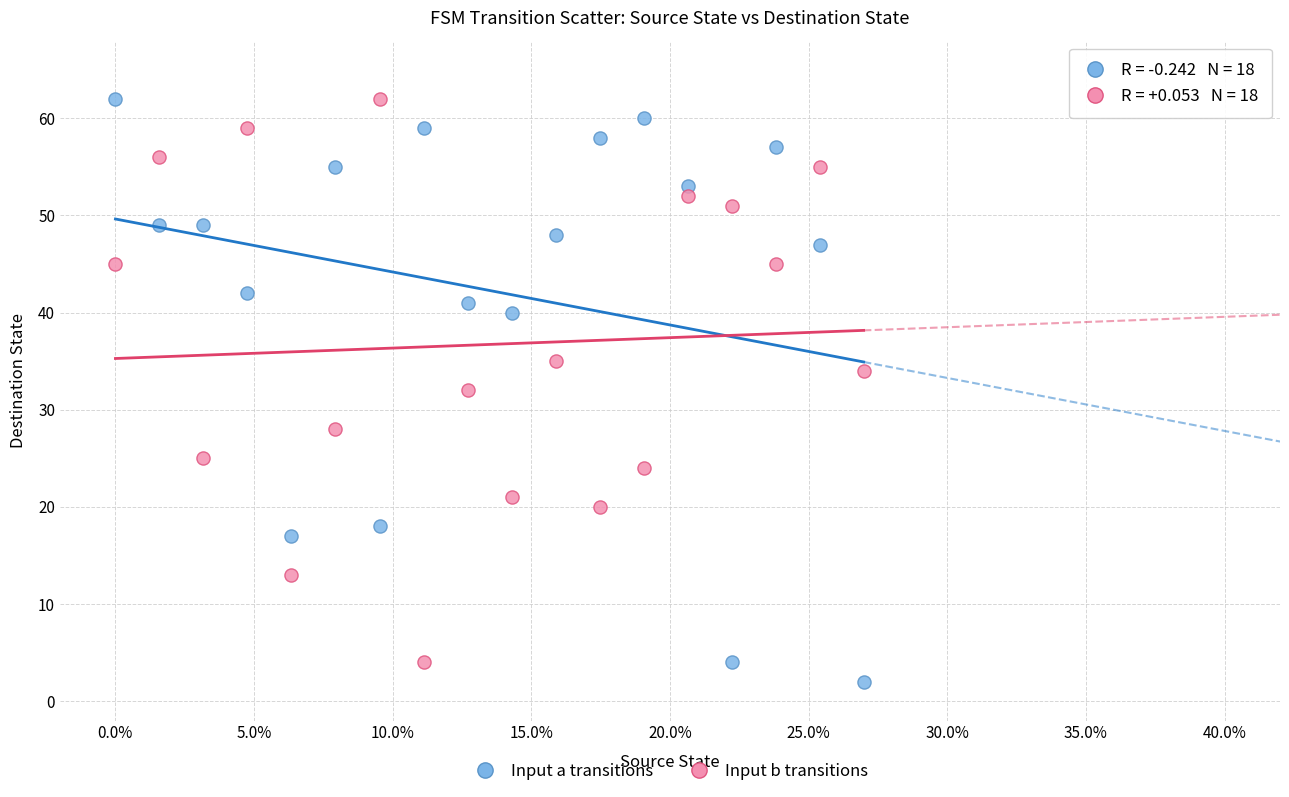

Which series reaches the minimum Y coordinate?

Input a transitions